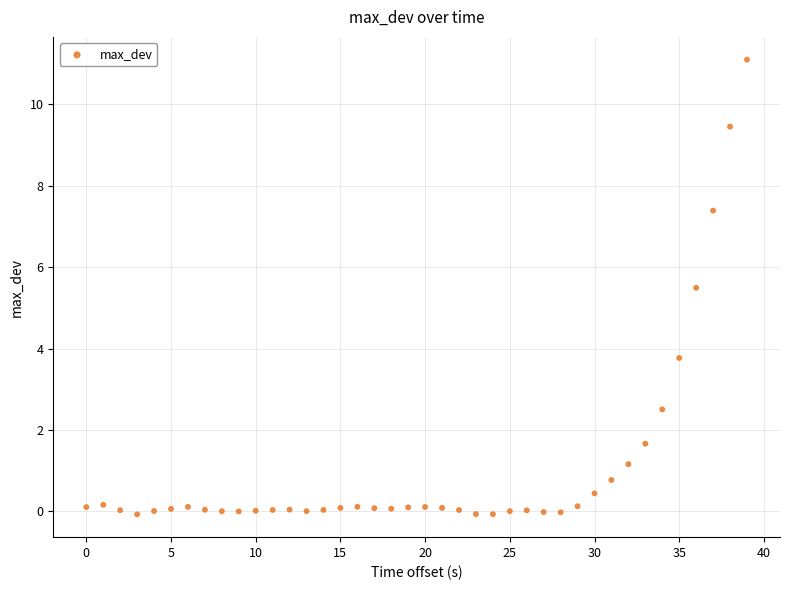

What Y value in the scatter plot is closest to 5?

5.5